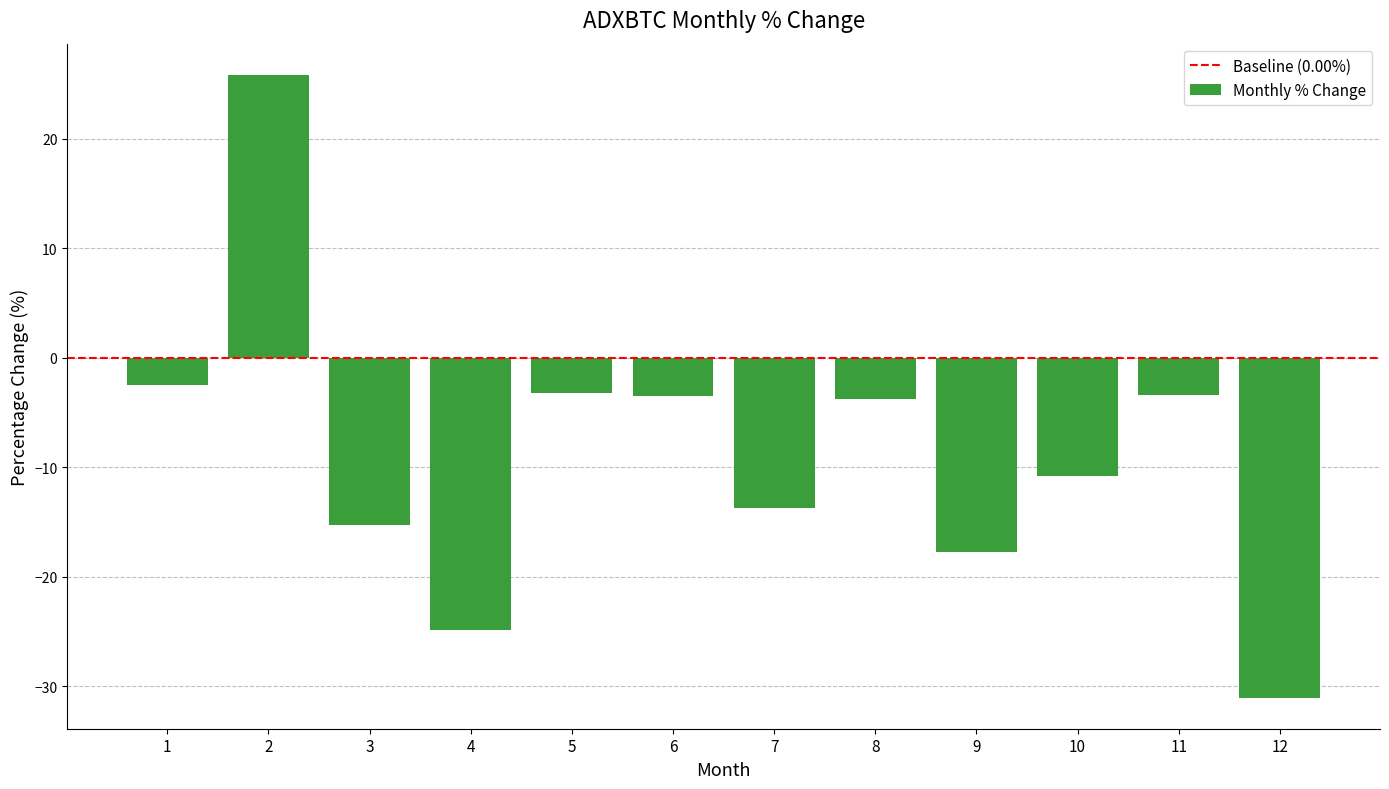

How many series are shown in this chart?

1